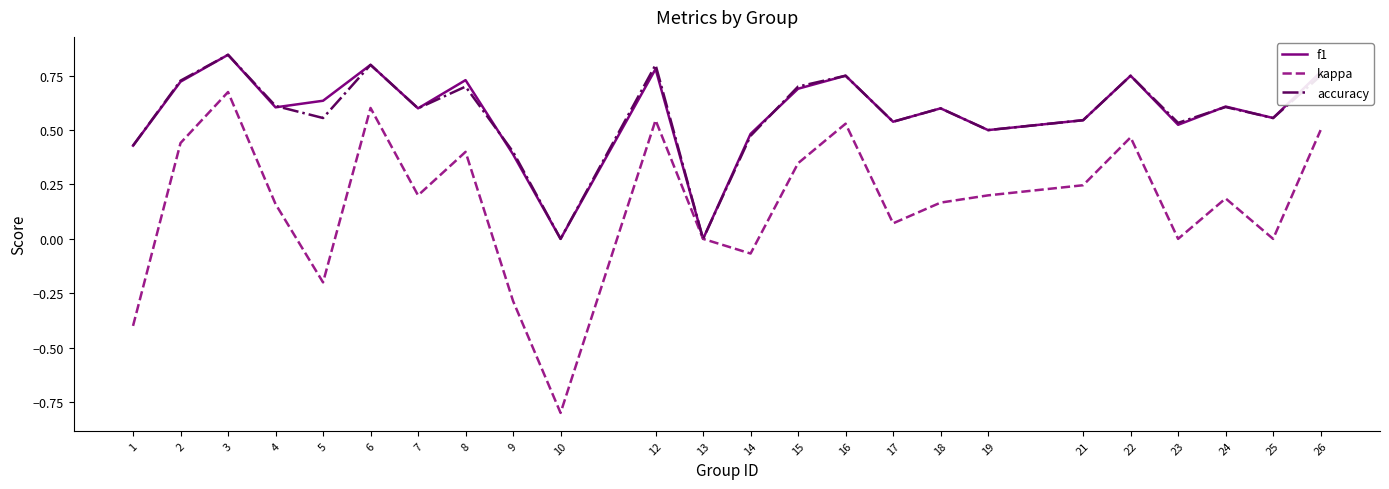

Is this an area chart (filled region under the line)?

No